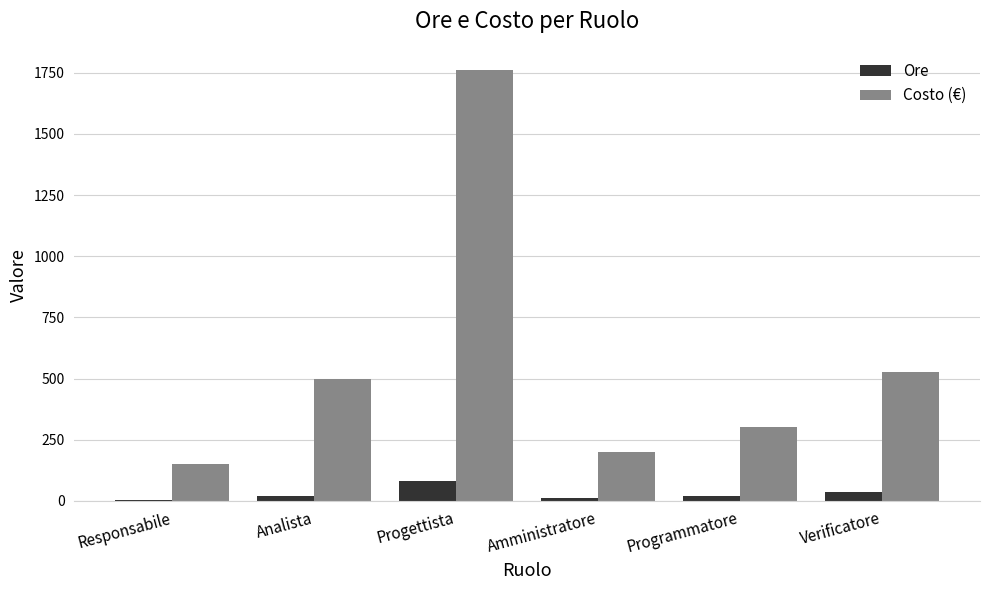

Which series has the largest total across all categories?

Costo (€)